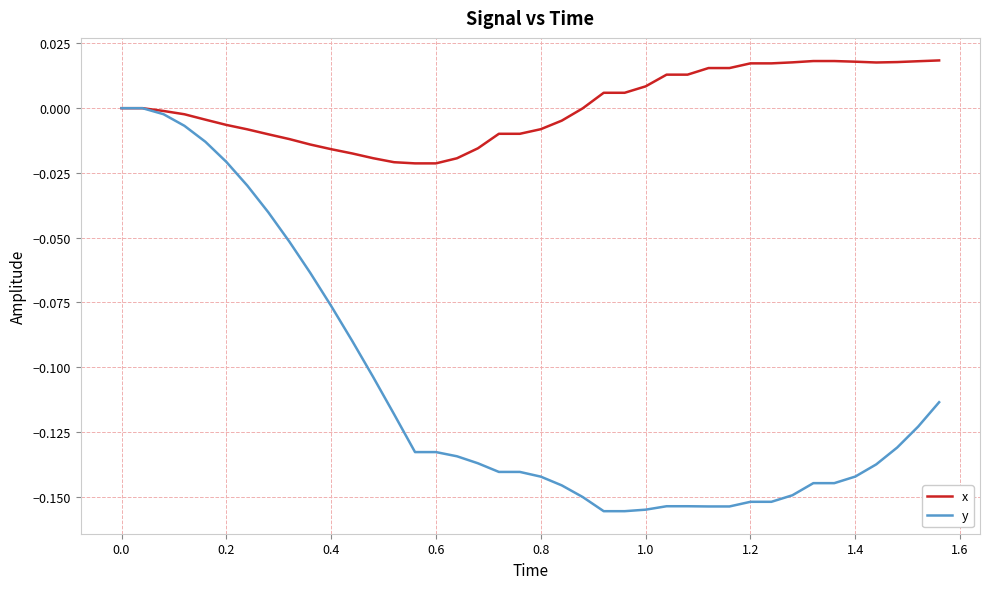

Which series has the largest total across all categories?

x